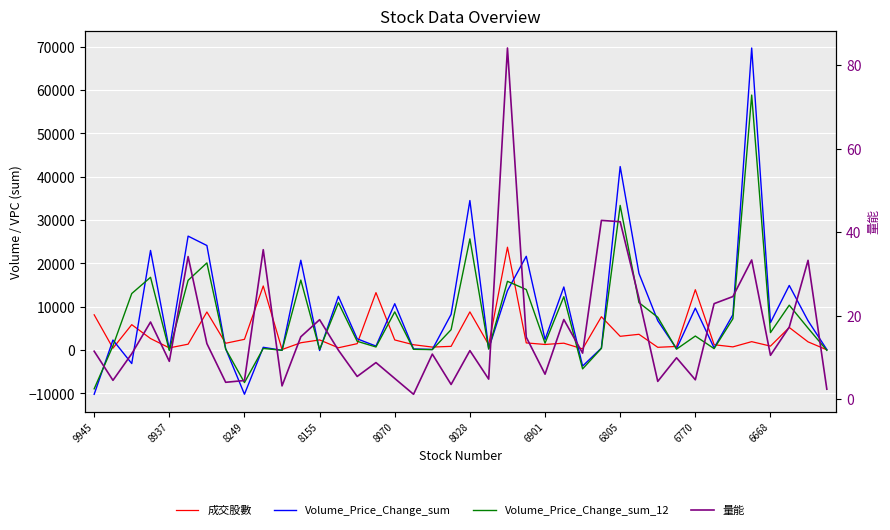

Which series ends up on top after the final intersection of 成交股數 and Volume_Price_Change_sum?

Volume_Price_Change_sum